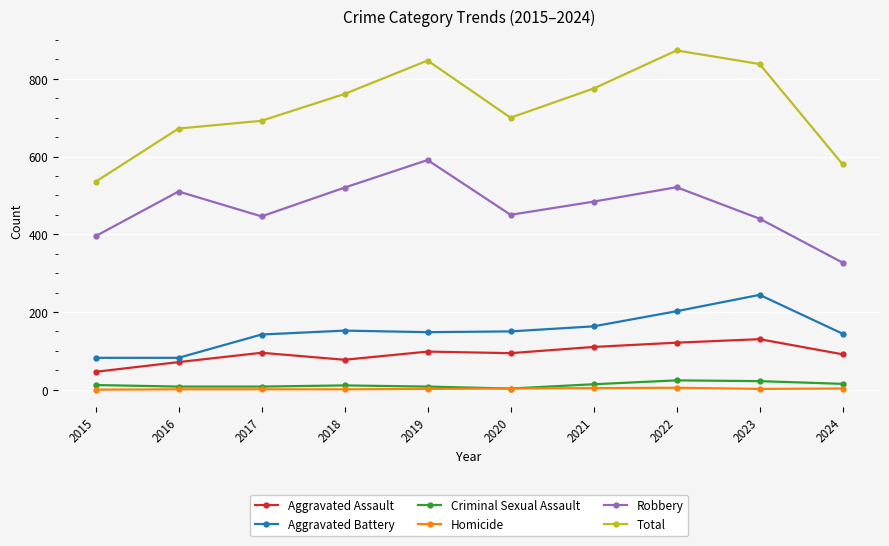

True or false: Aggravated Assault and Criminal Sexual Assault intersect in this chart.

False